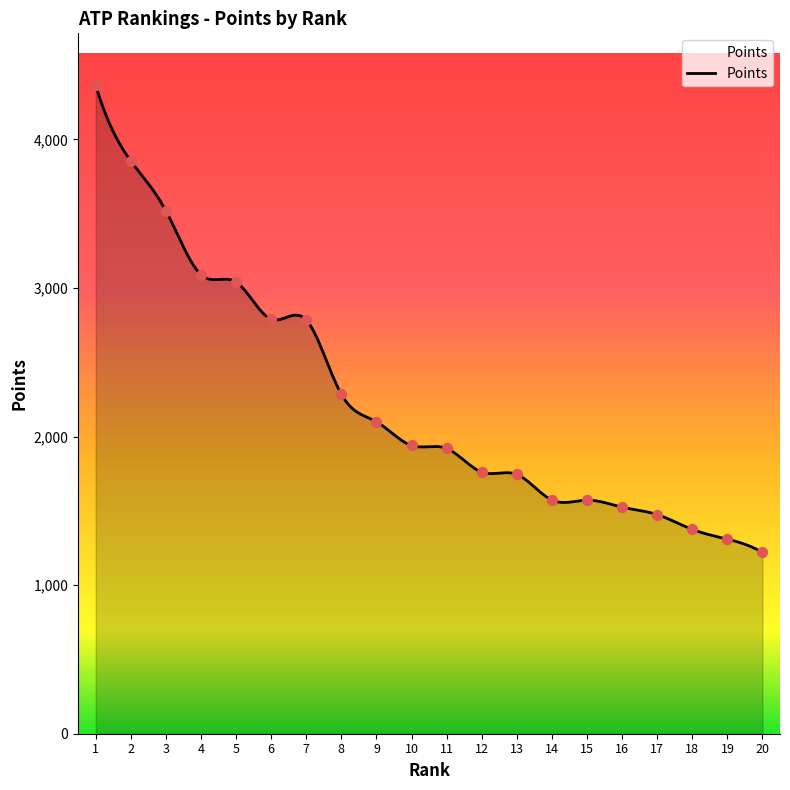

What is the change in value from 10 to 12?

-179